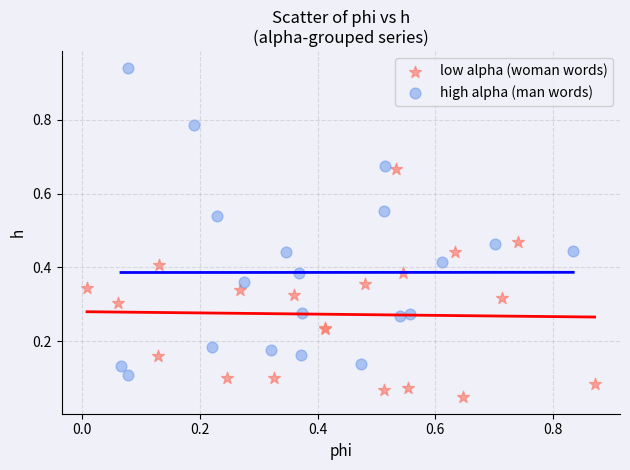

Which series contains the highest Y value?

high alpha (man words)